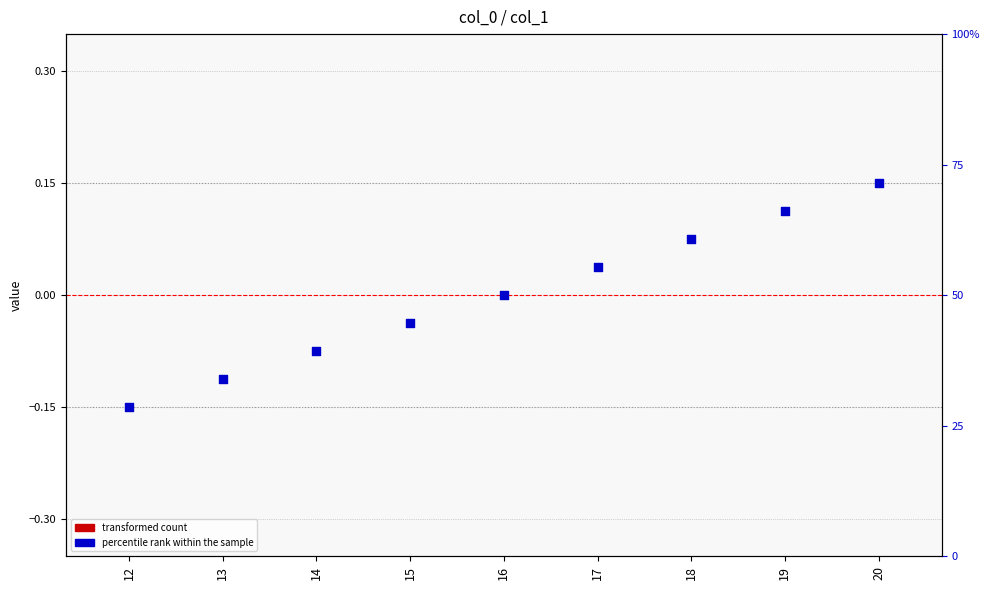

At how many categories does at least one series exceed 0?

4